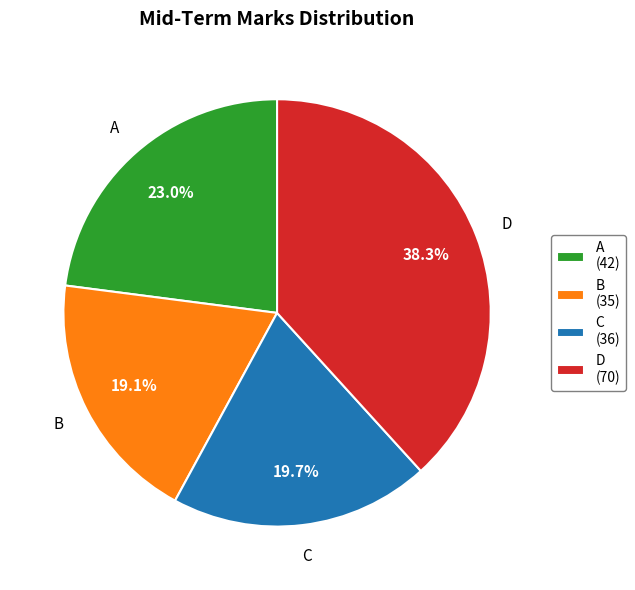

What portion of the pie excludes B?

80.9%